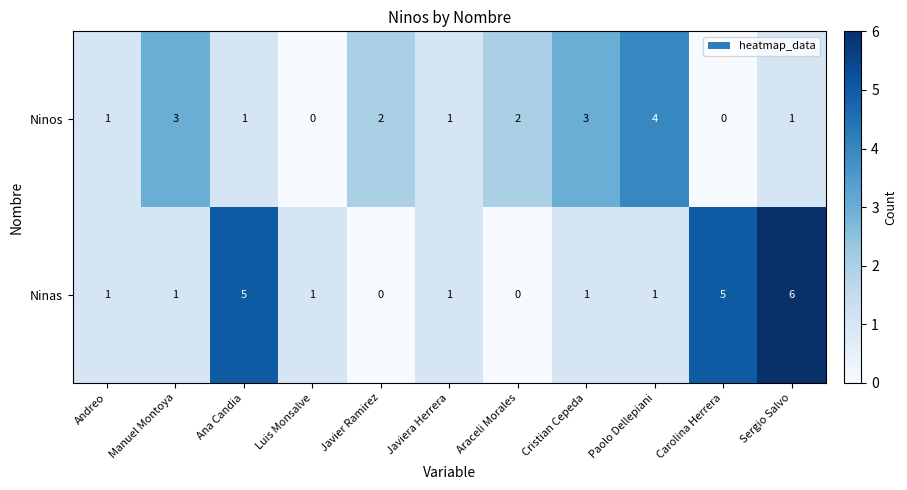

Count the Ninas values in the range 1 to 5.

8